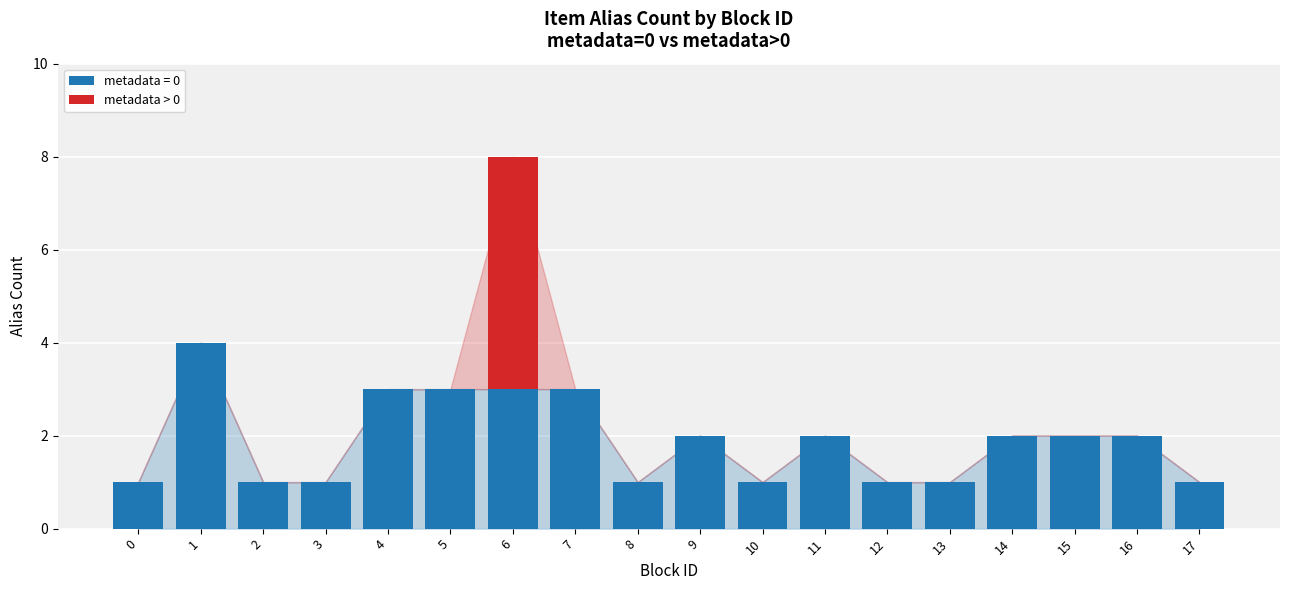

The value of metadata = 0 at 8 is 1. True or false?

True